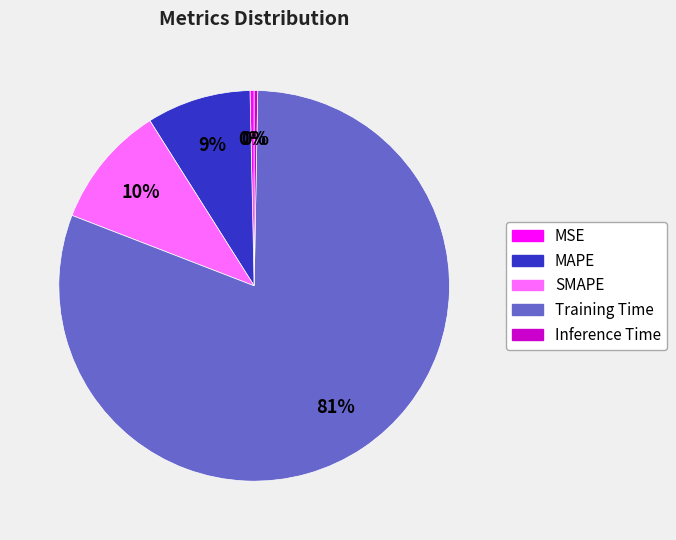

Between MSE and SMAPE, which is larger?

SMAPE